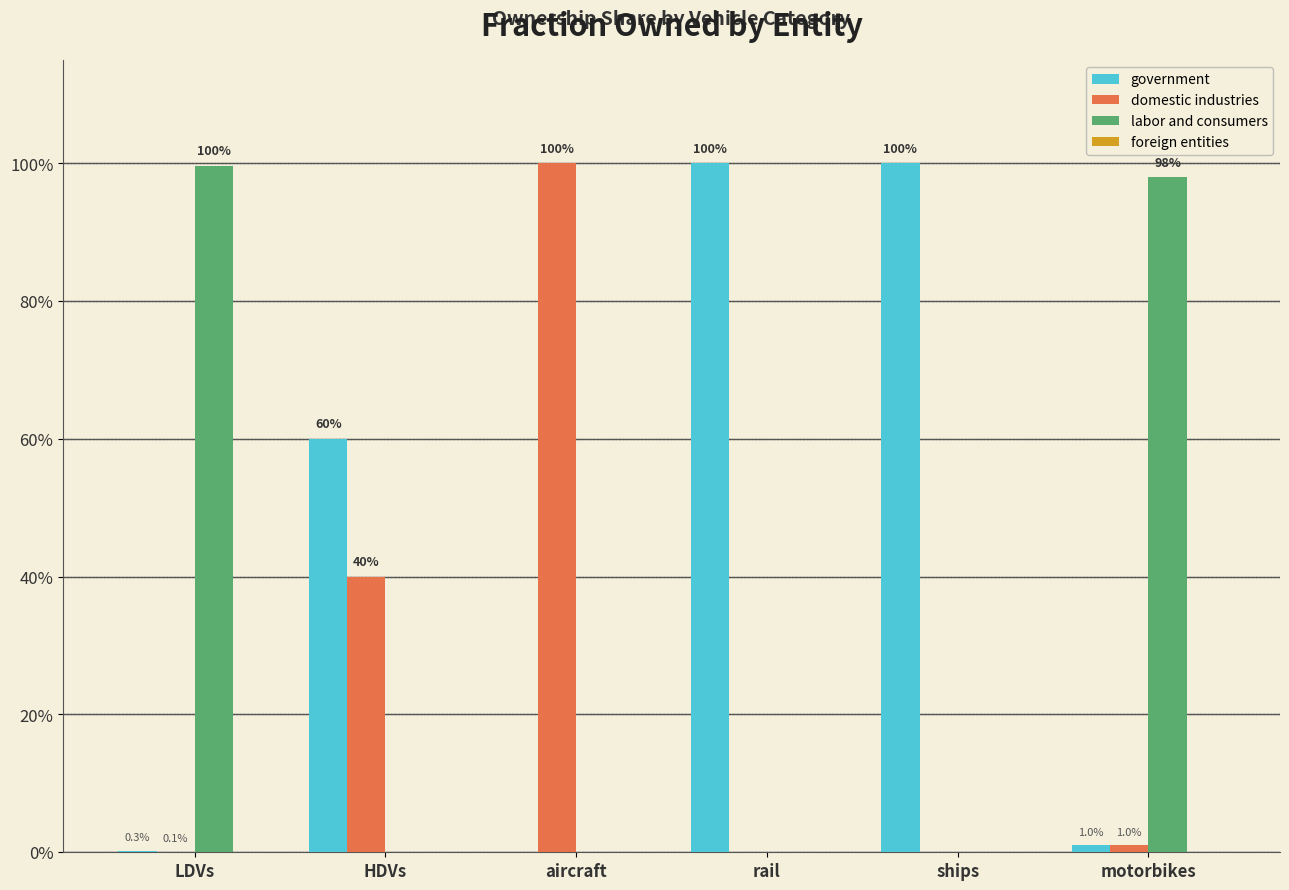

What position from the right is motorbikes?

1